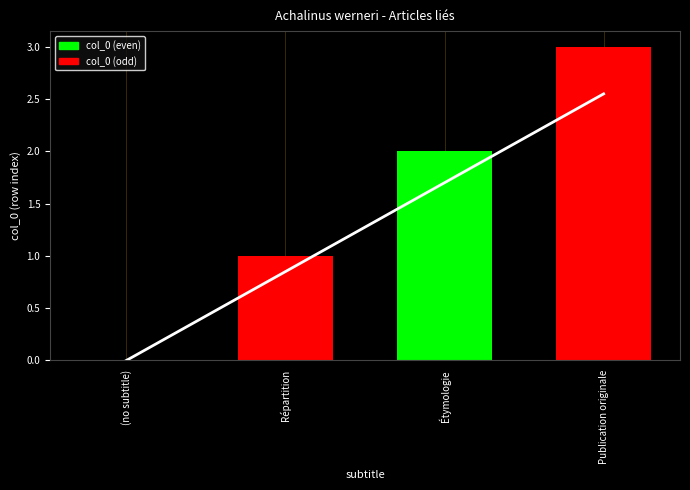

Which series has the widest spread of values?

col_0